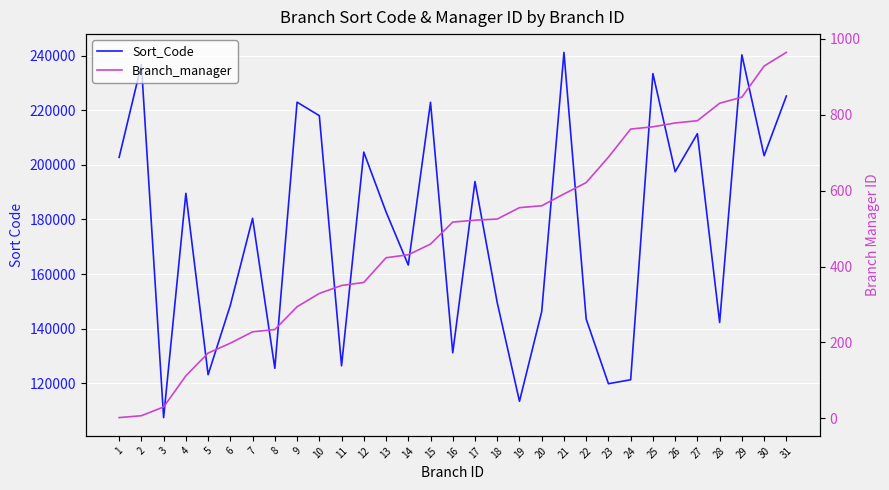

Is the value of Branch_manager at 29 greater than the value of Sort_Code at 11?

No